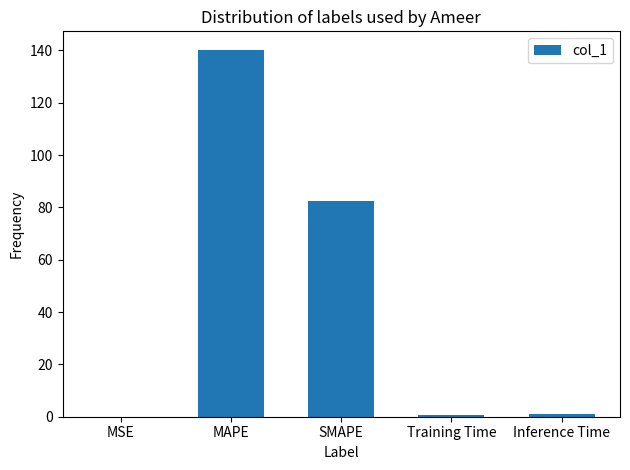

The chart shows a value of 82.4 at SMAPE. True or false?

True